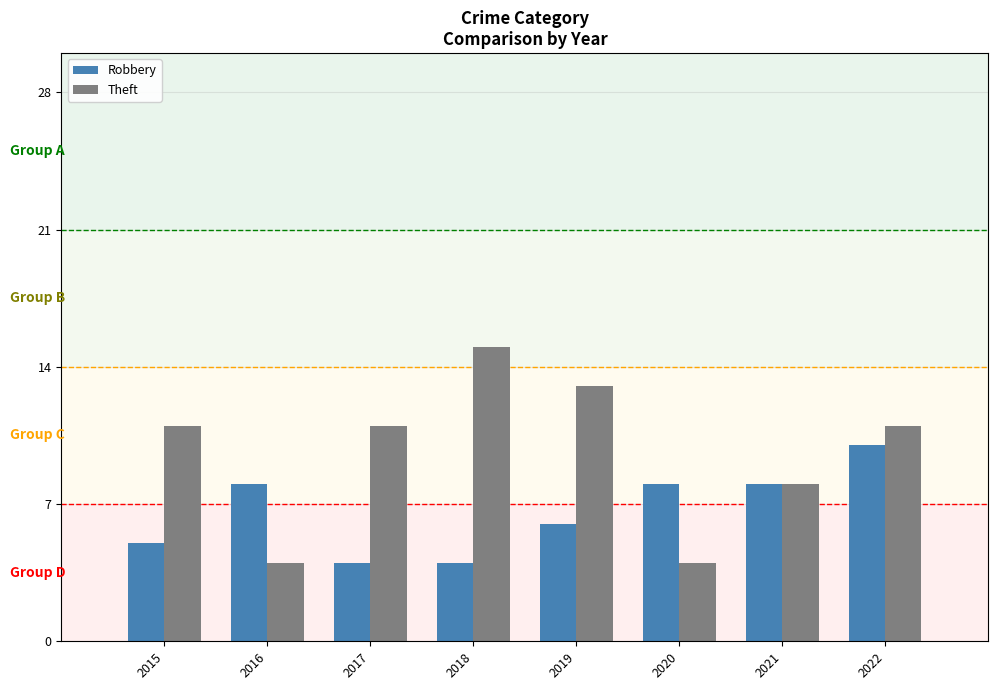

How many bars are there in each group?

2